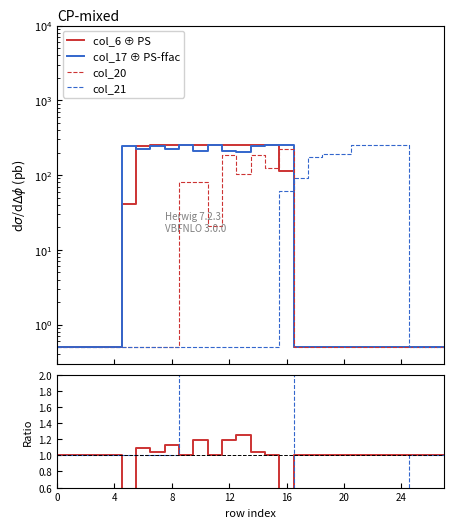

What is the value of the col_20 point at the 3rd from the left?

0.5